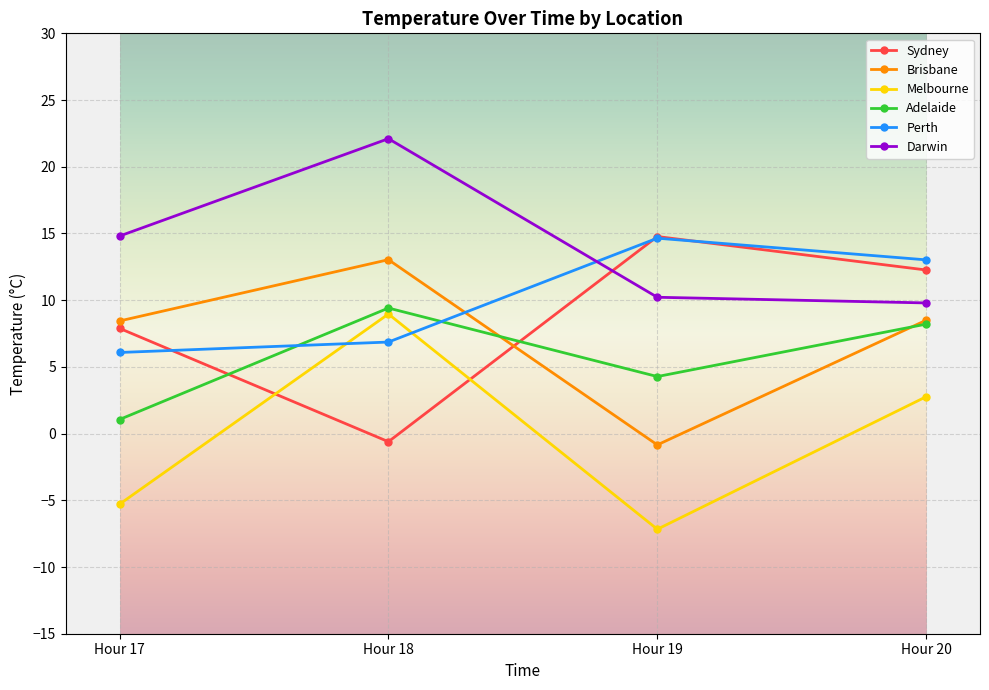

After their last crossing, which series has the higher values: Brisbane or Adelaide?

Brisbane